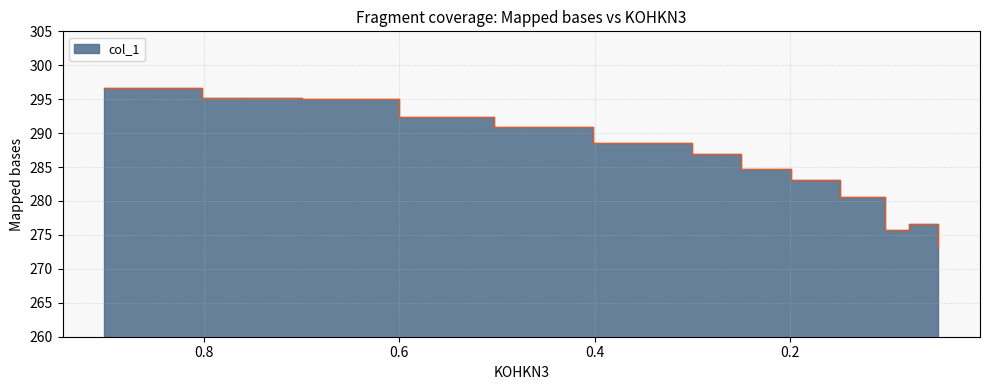

Which has a higher value, 0.301 or 0.5025?

0.5025